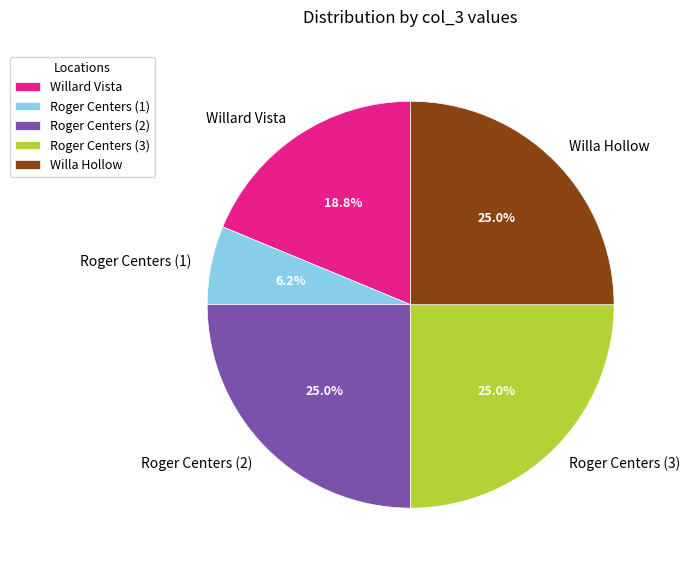

Which has a higher value, Roger Centers (1) or Roger Centers (2)?

Roger Centers (2)